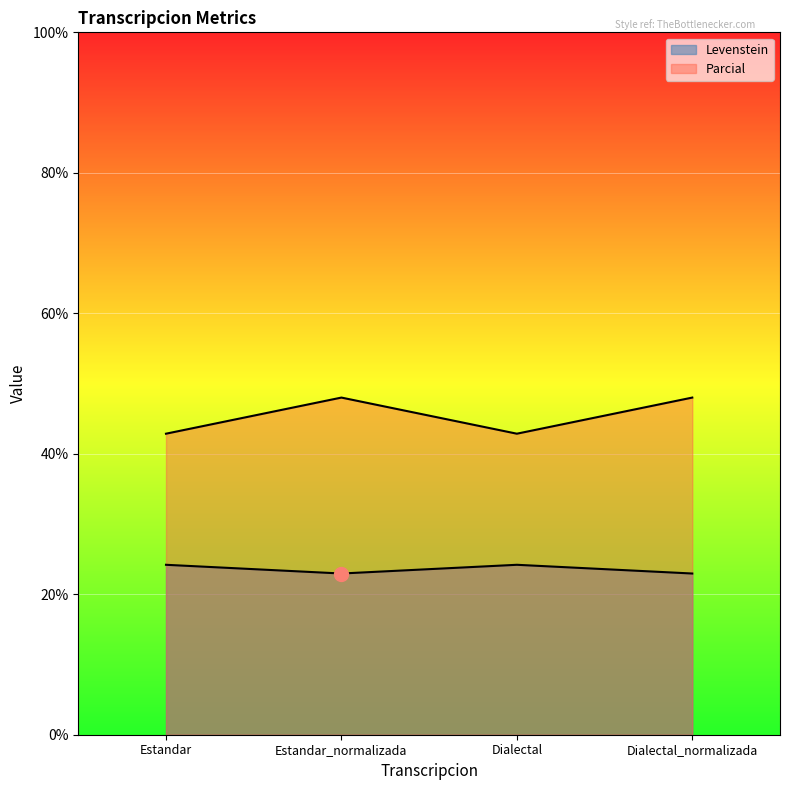

True or false: Levenstein and Parcial intersect in this chart.

False